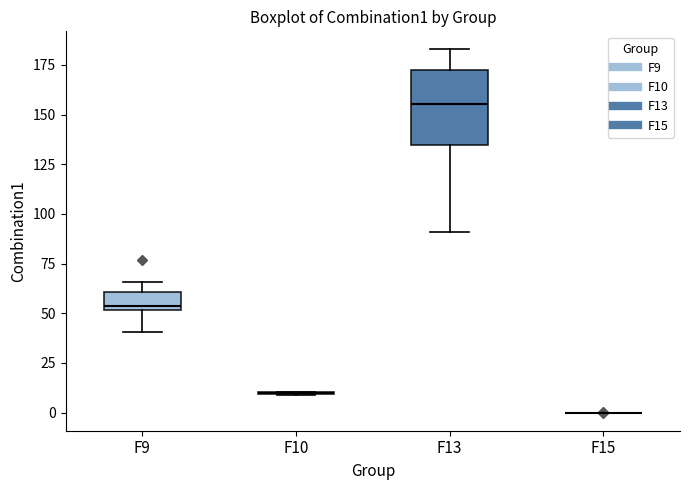

Reading left to right, transcribe this box plot: for each box, give where its median line is, the range the box spans, and where its two whiskers end, as read against the y-axis. The values are not printed on the chart, so give them approximately, as read against the axis.

F9: median 55, box 50 to 60, whiskers 40 to 65
F10: box collapsed to a line at 10, whiskers 10 to 10
F13: median 155, box 135 to 175, whiskers 90 to 185
F15: box collapsed to a line at 0, whiskers 0 to 0